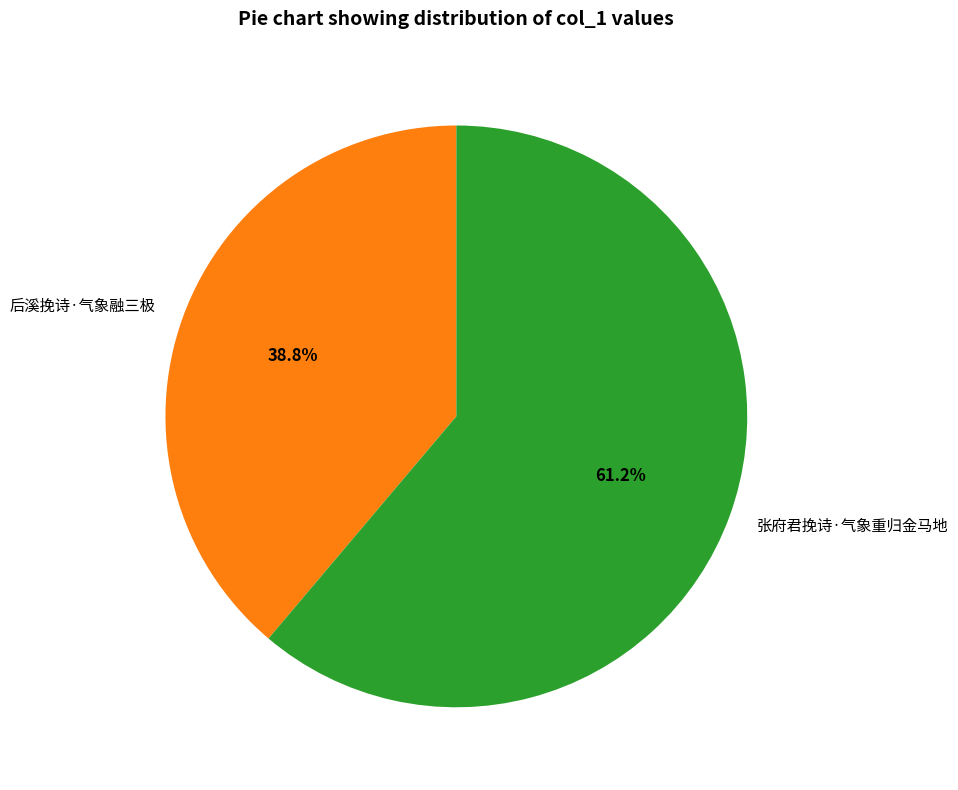

Which category accounts for the majority?

张府君挽诗·气象重归金马地